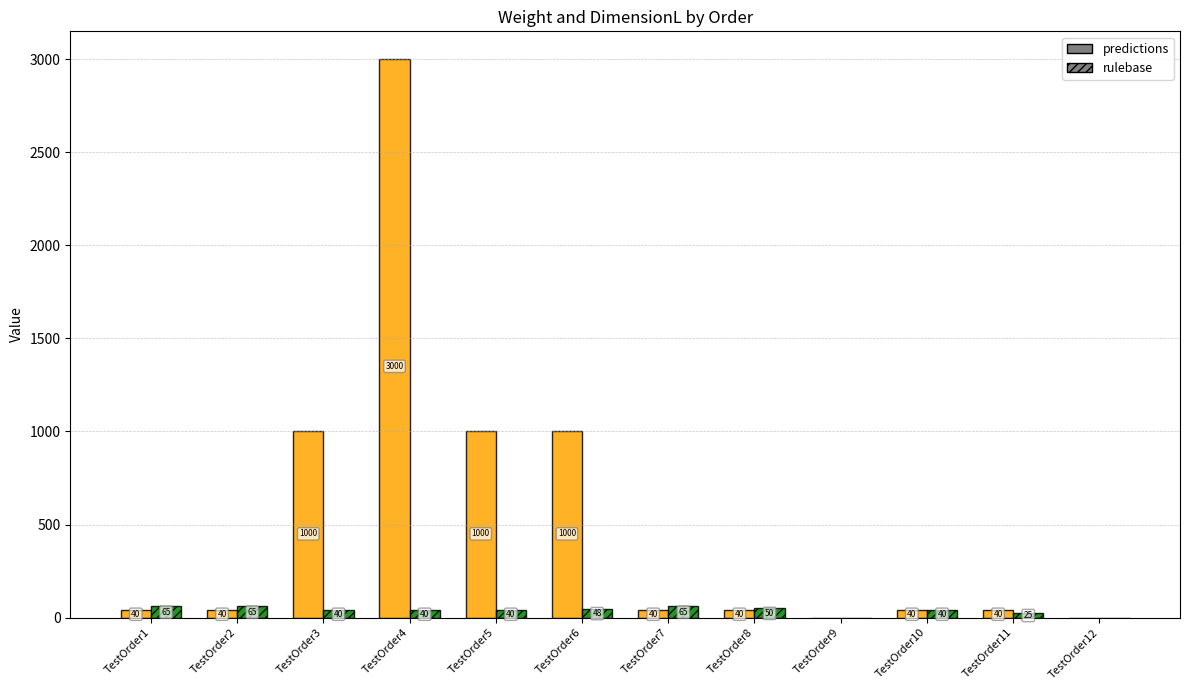

What is the greatest value displayed?

3000